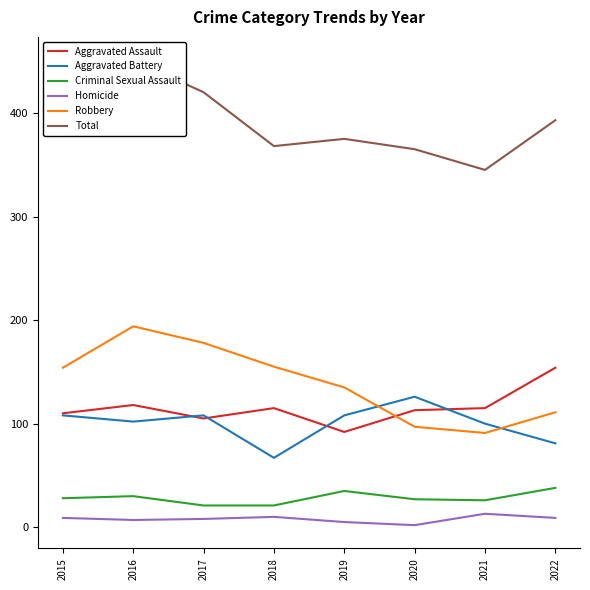

Reading left to right, list all the values displayed in this chart.

Aggravated Assault: 110	118	105	115	92	113	115	154
Aggravated Battery: 108	102	108	67	108	126	100	81
Criminal Sexual Assault: 28	30	21	21	35	27	26	38
Homicide: 9	7	8	10	5	2	13	9
Robbery: 154	194	178	155	135	97	91	111
Total: 409	451	420	368	375	365	345	393